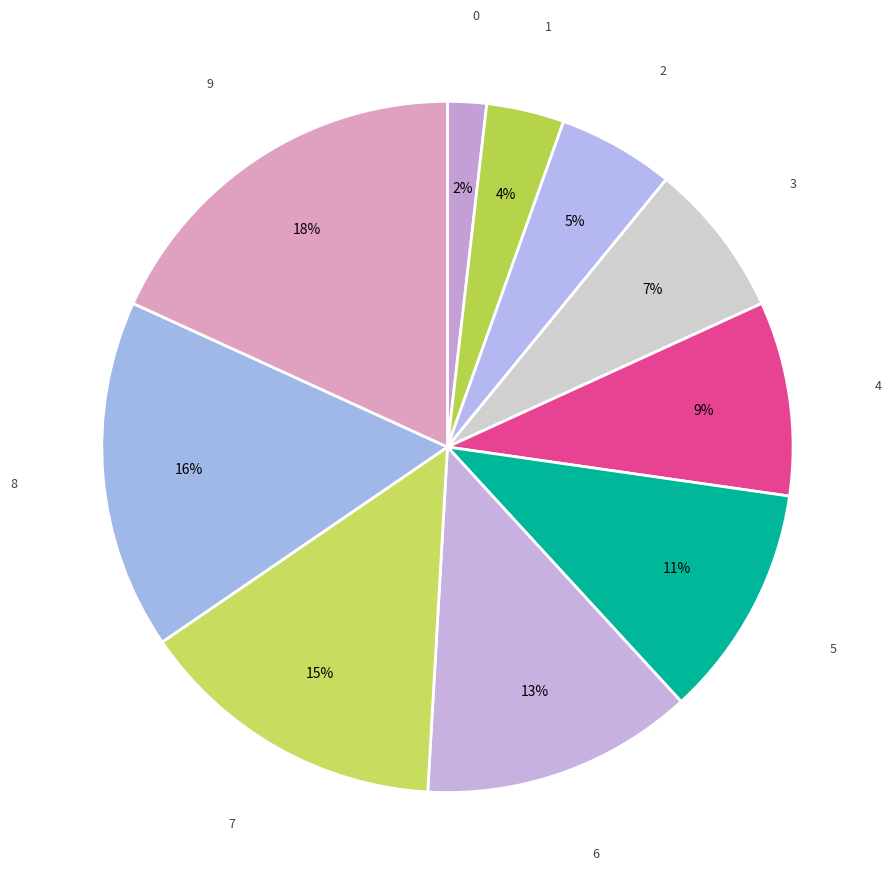

What percentage is the 8 slice, to the nearest percent?

16%